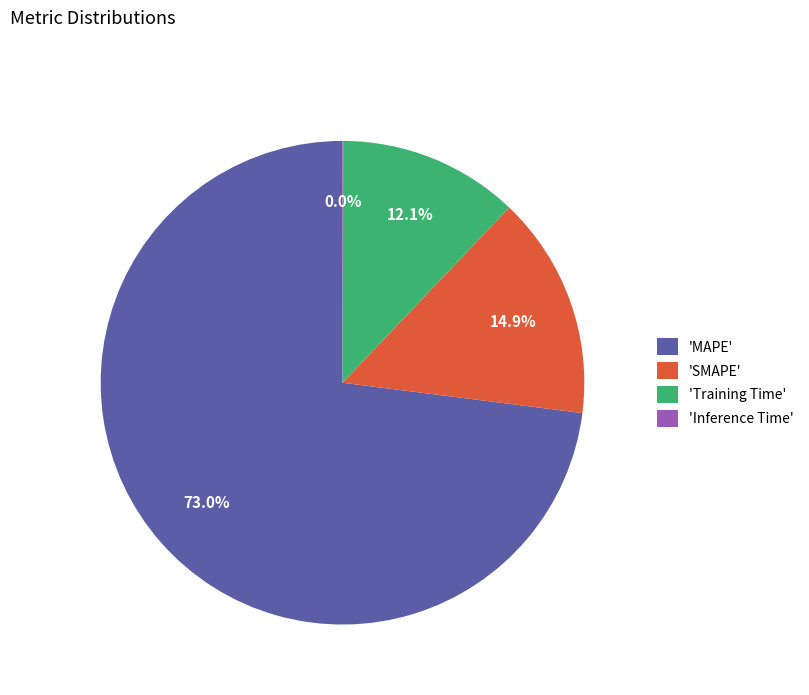

What is the largest slice in the pie chart?

'MAPE'